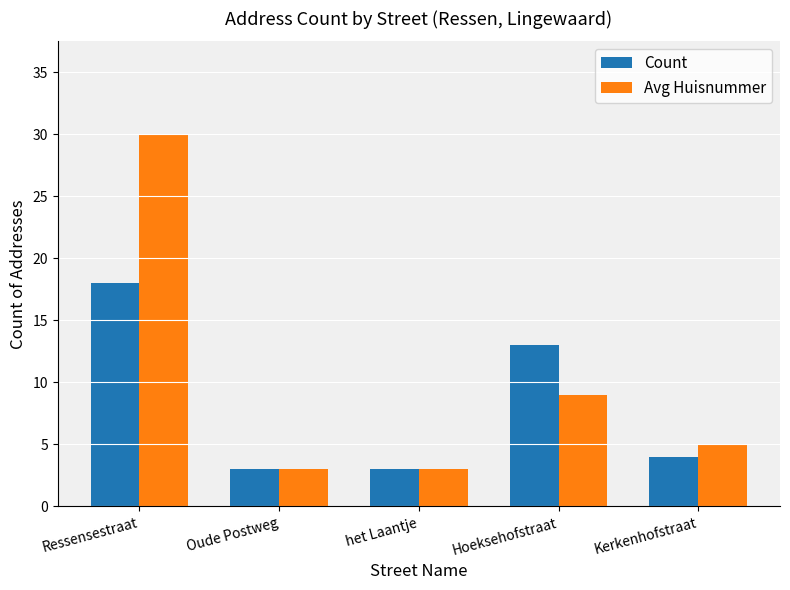

What is the difference between the maximum and minimum values in the Avg Huisnummer series?

27